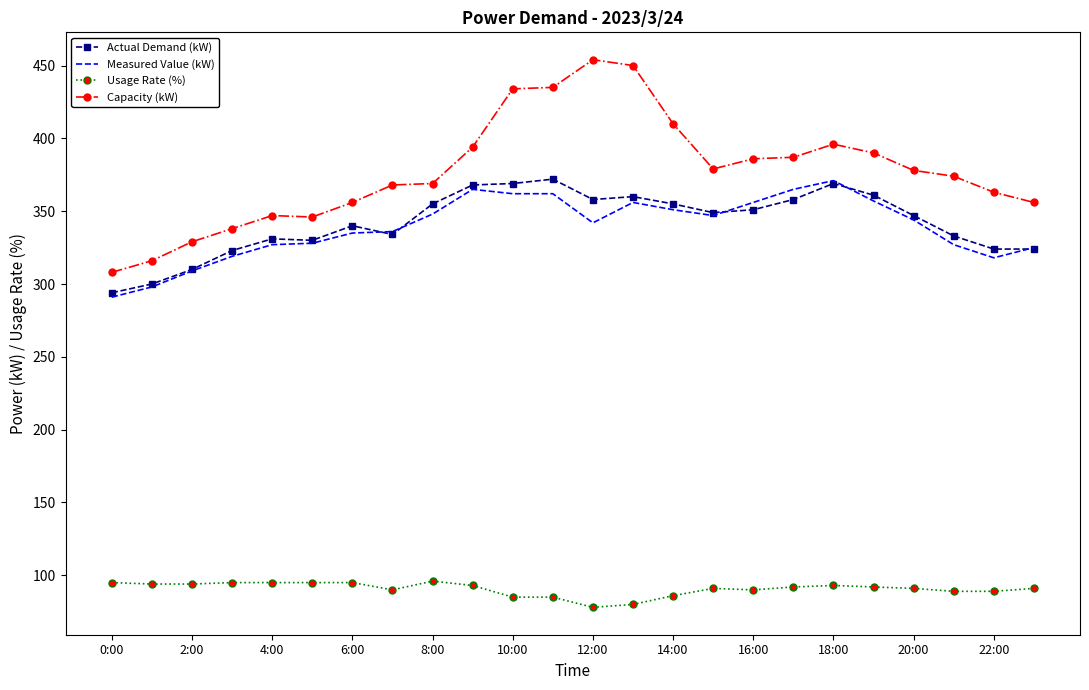

Which series has the largest total across all categories?

Capacity (kW)